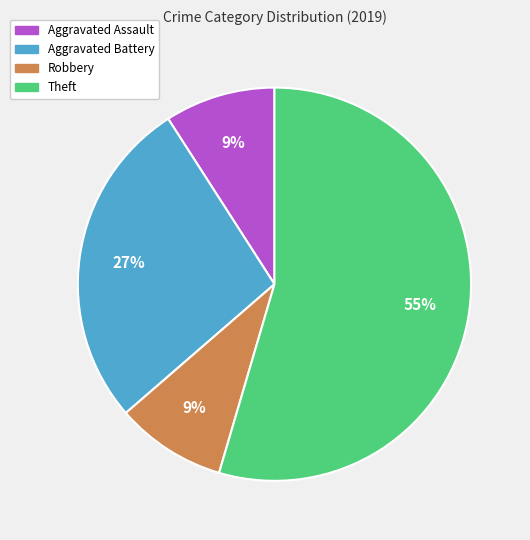

Do Aggravated Battery and Robbery together represent more than half of the pie?

No